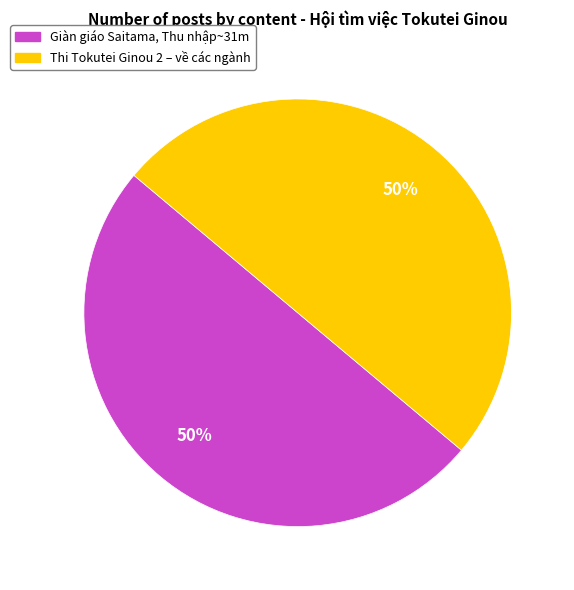

Do Giàn giáo Saitama, Thu nhập~31m and Thi Tokutei Ginou 2 – về các ngành together represent more than half of the pie?

Yes